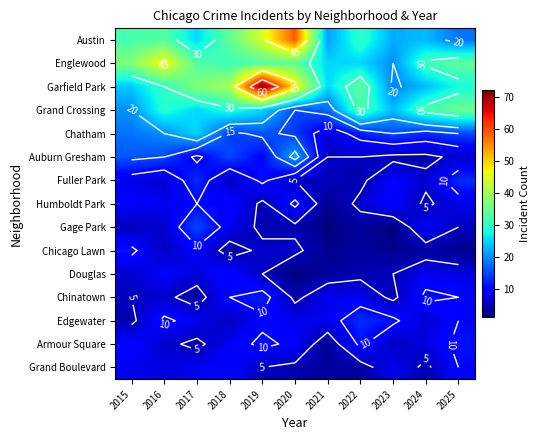

What is the difference between the highest and lowest values at 2015?

33